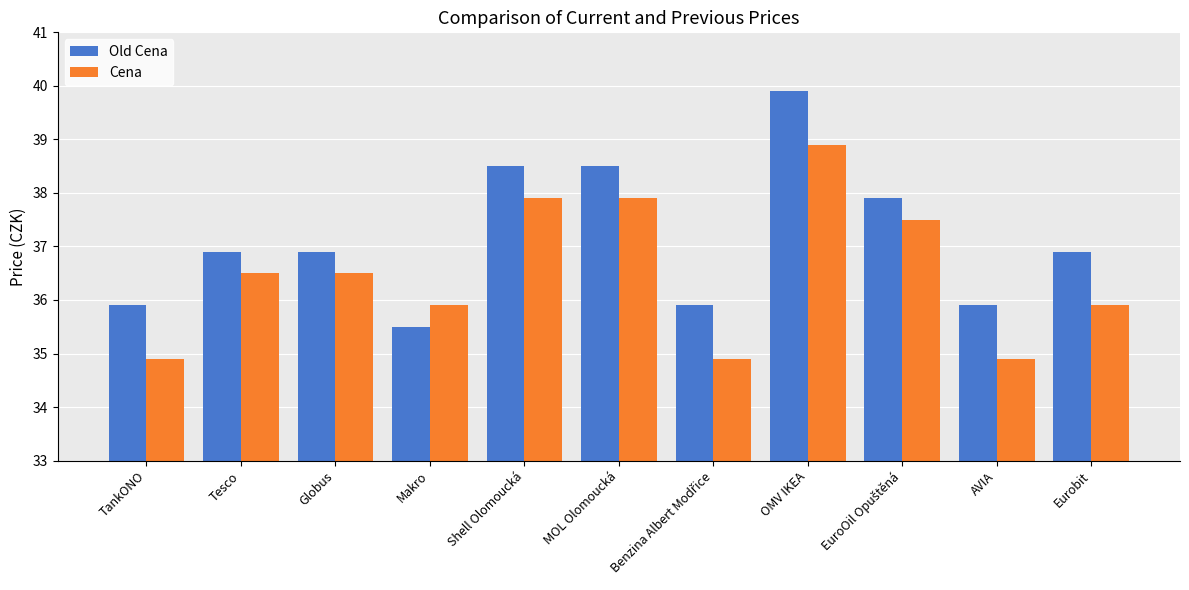

What is the maximum value for Old Cena?

39.9